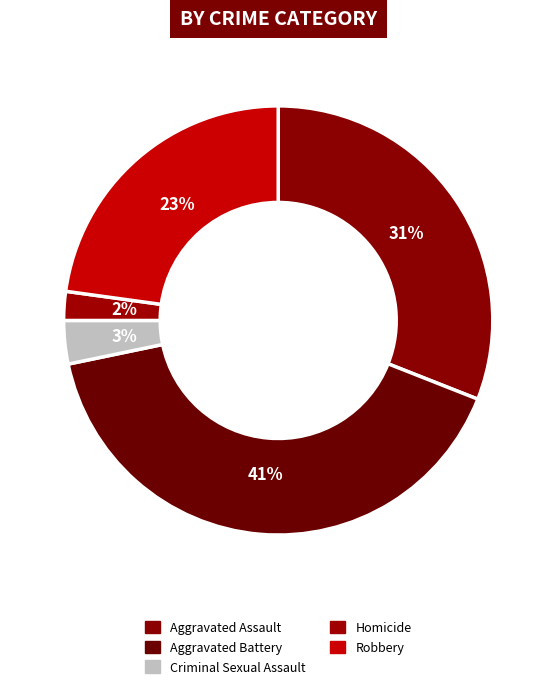

How many slices are in this pie chart?

5